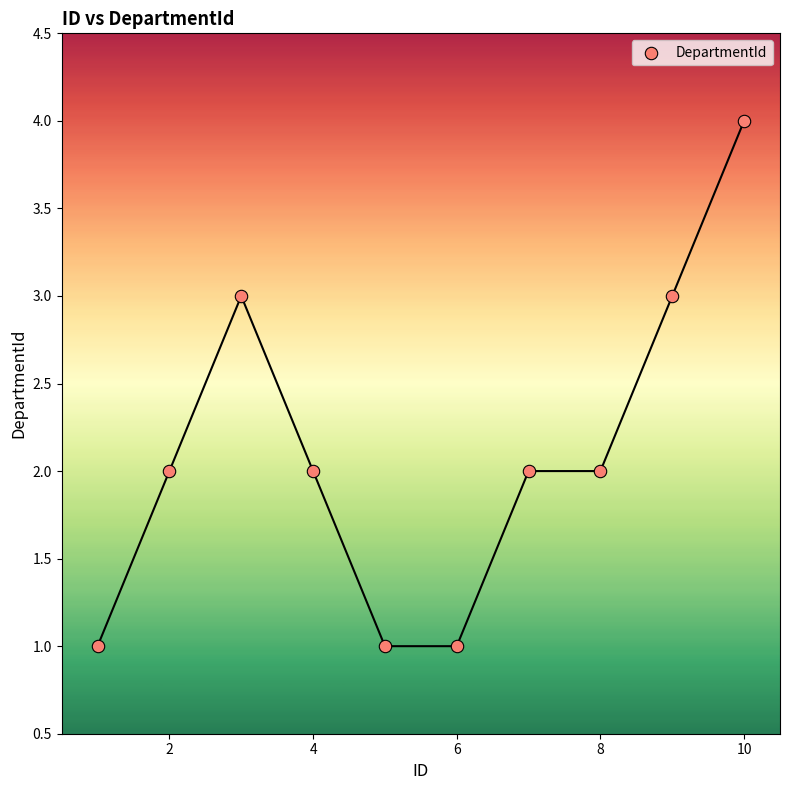

What is the range of X values (max minus min)?

9